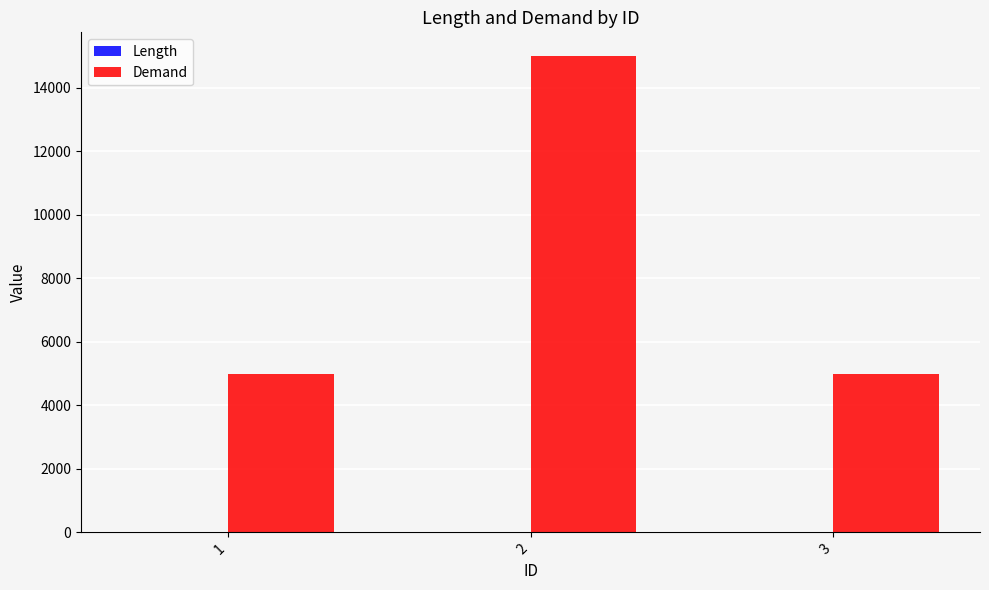

What is the sum of all Demand values?

25000